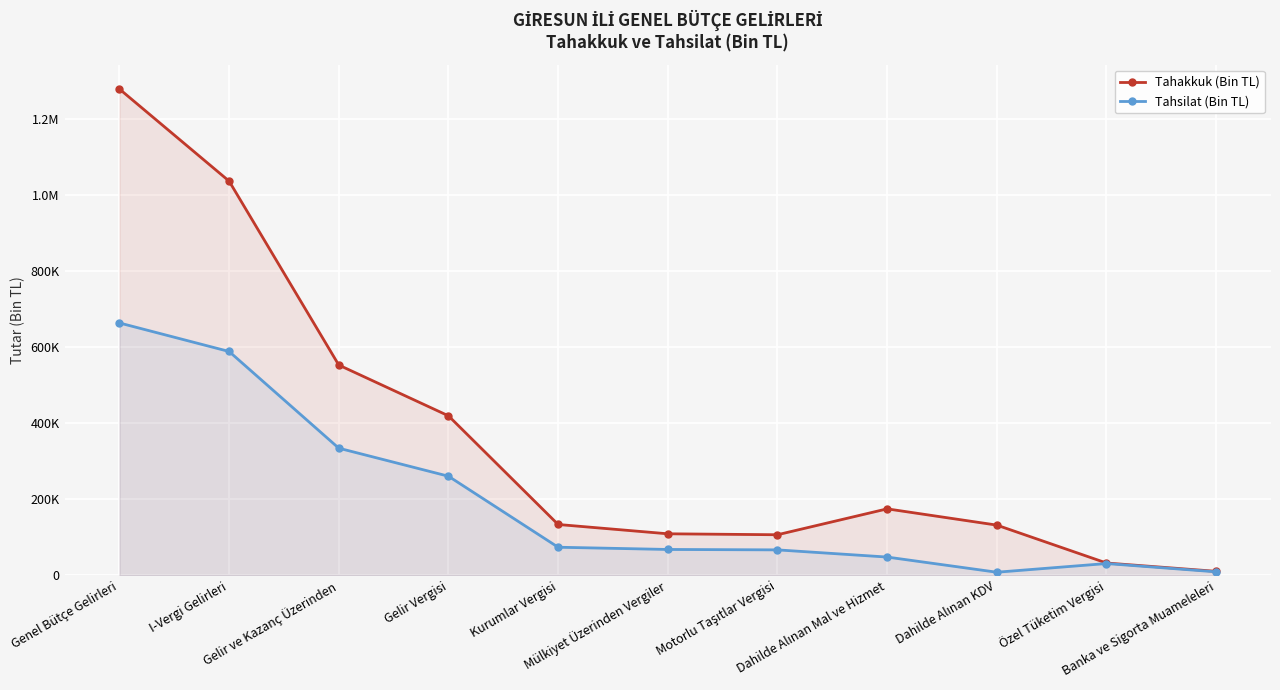

What is the total value across all series at Mülkiyet Üzerinden Vergiler?

177085